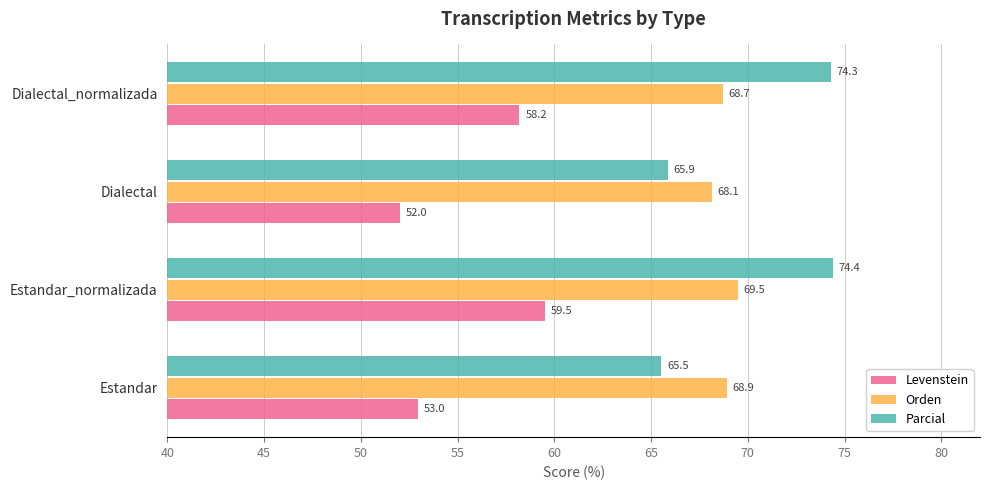

The Parcial series shows 117.8 at Estandar. True or false?

False